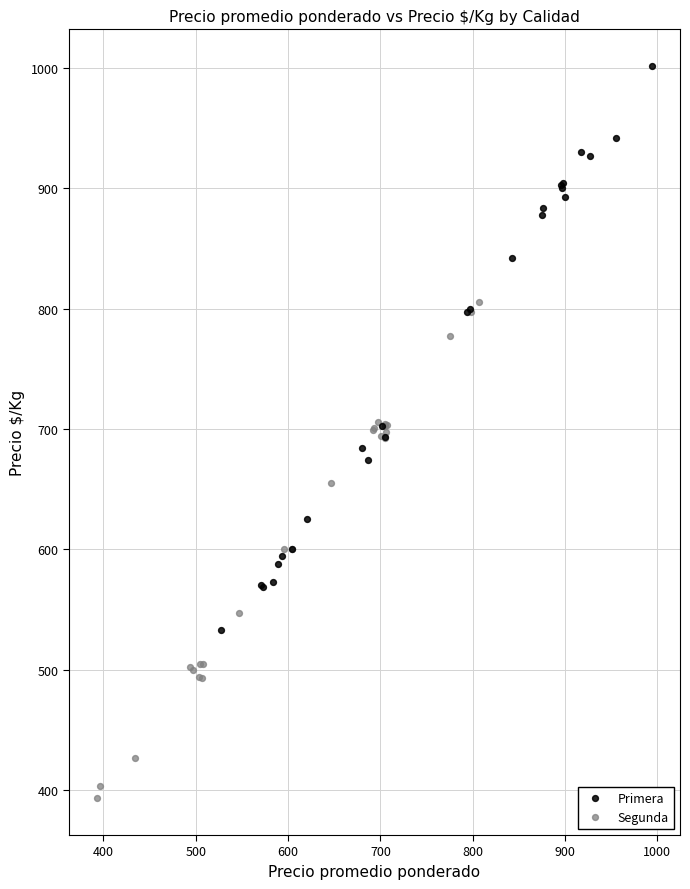

Which series reaches the maximum Y coordinate?

Primera